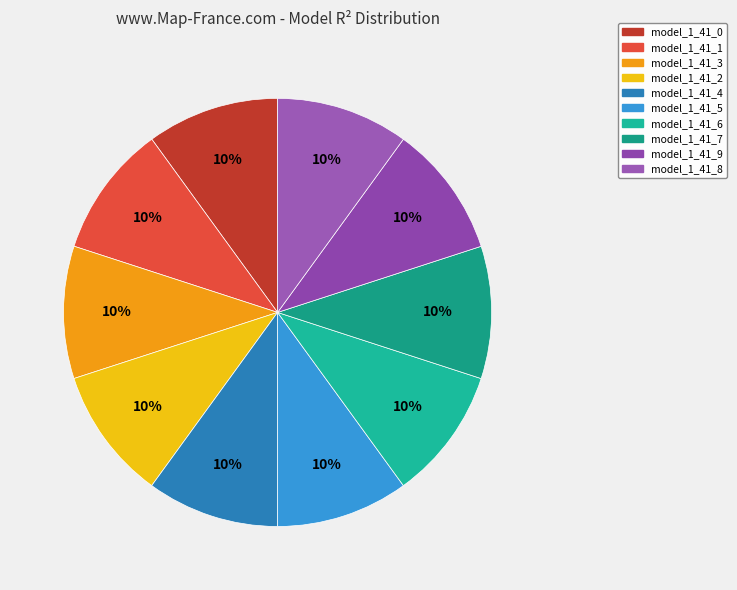

Do model_1_41_1 and model_1_41_9 together represent more than half of the pie?

No